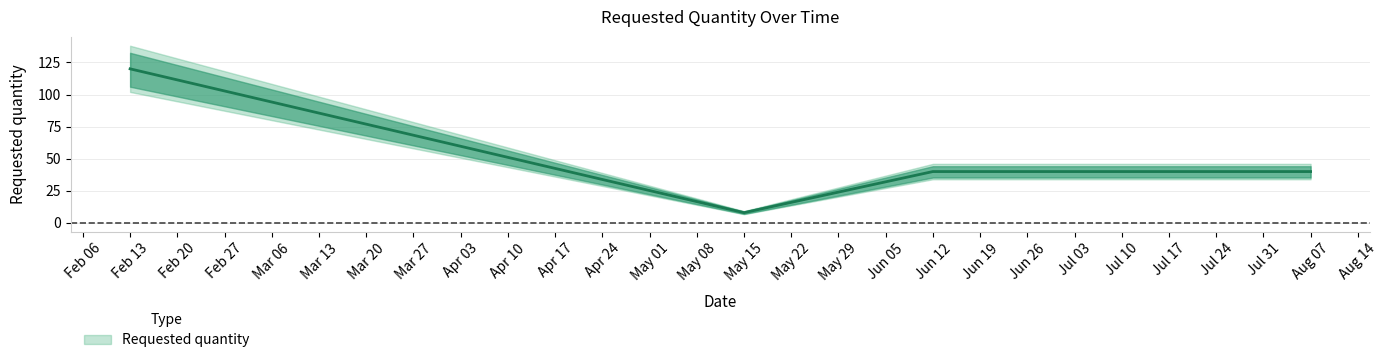

What is the average value?

46